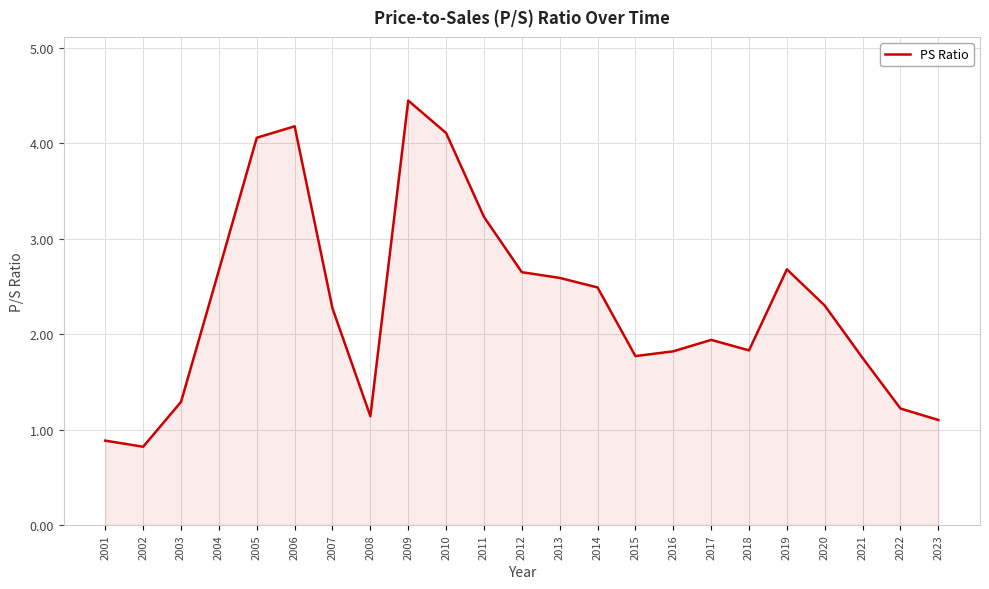

What is the minimum value shown in the chart?

0.8